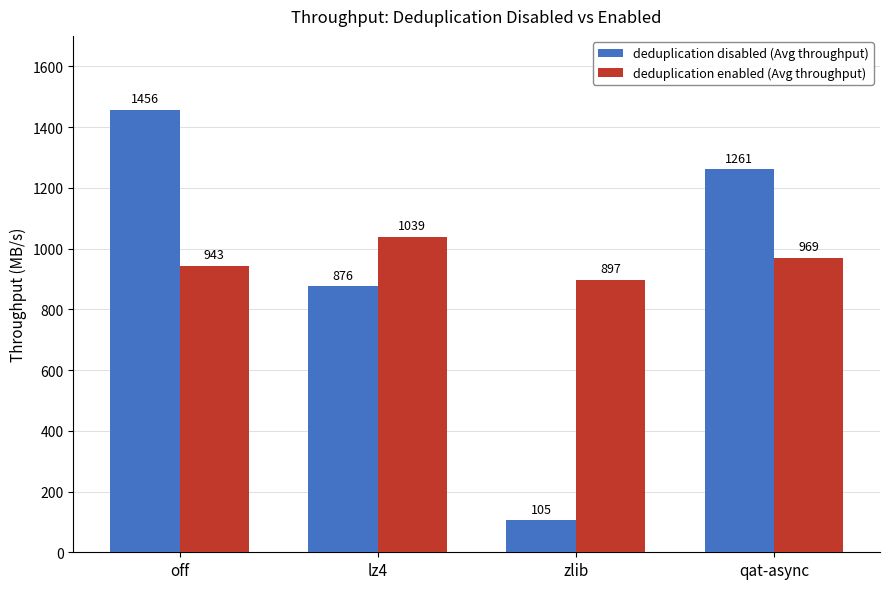

Which category has the lowest value across all series?

zlib